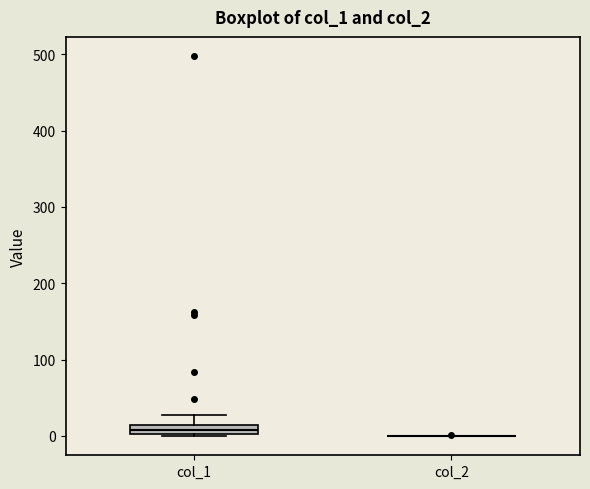

Which box is the tallest, from its lower edge to its upper edge?

col_1